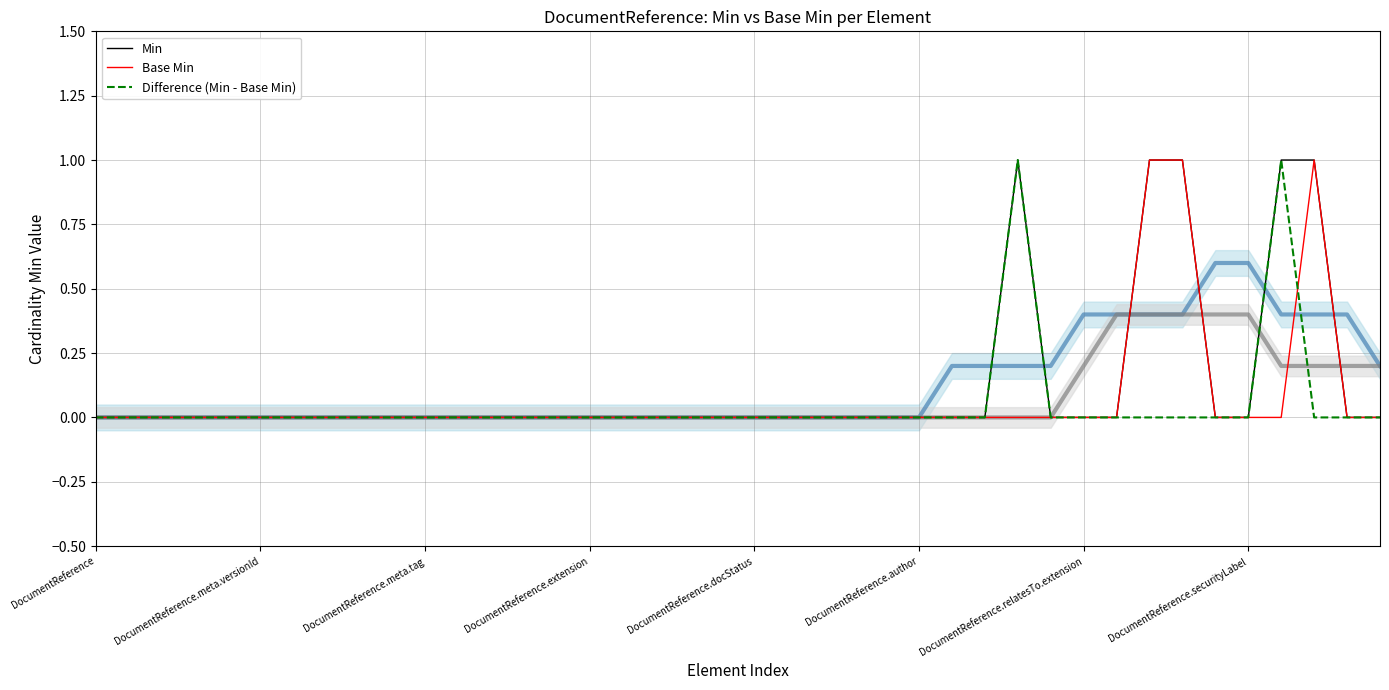

Does the chart display data point markers on the line(s)?

No